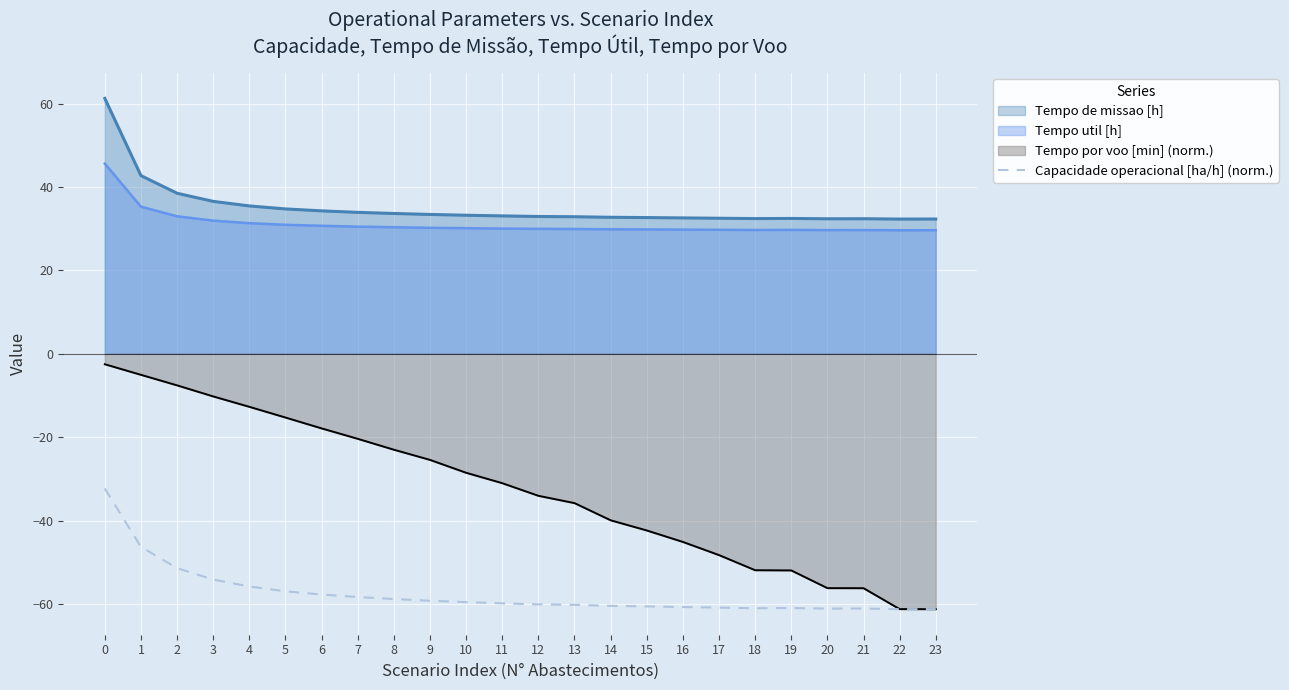

Rank the categories by value from highest to lowest.

0, 1, 2, 3, 4, 5, 6, 7, 8, 9, 10, 11, 12, 13, 14, 15, 16, 17, 19, 18, 21, 20, 23, 22